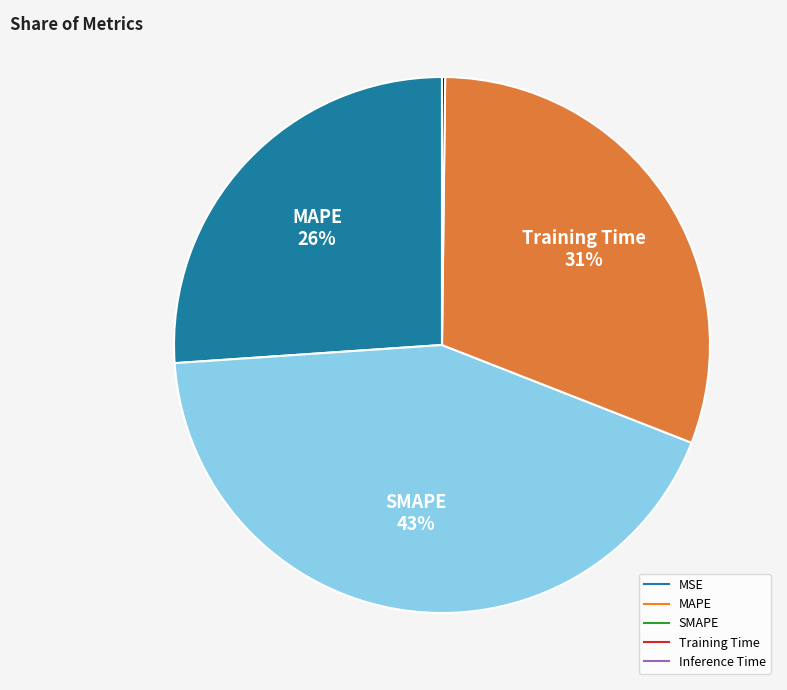

Which slice is the largest?

SMAPE